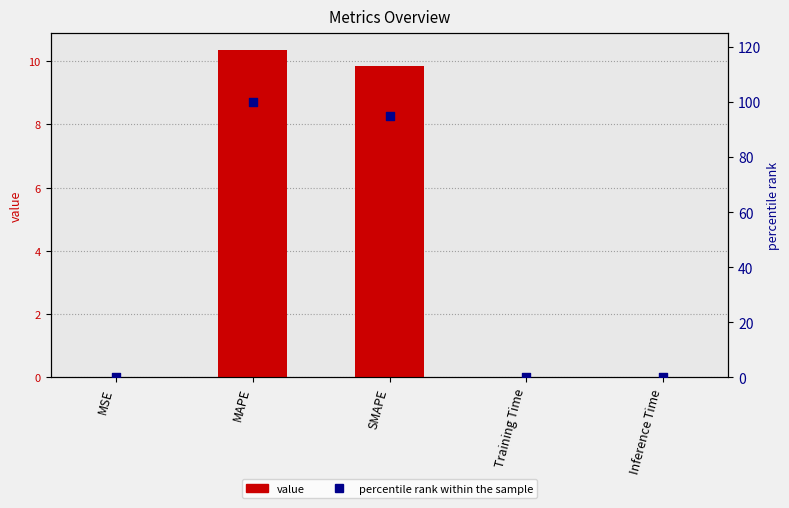

At which category is the sum across all series the highest?

MAPE